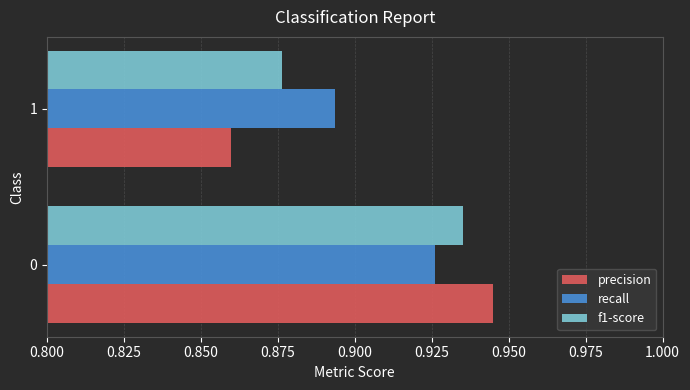

List the series in order of their peak value, lowest first.

recall, f1-score, precision